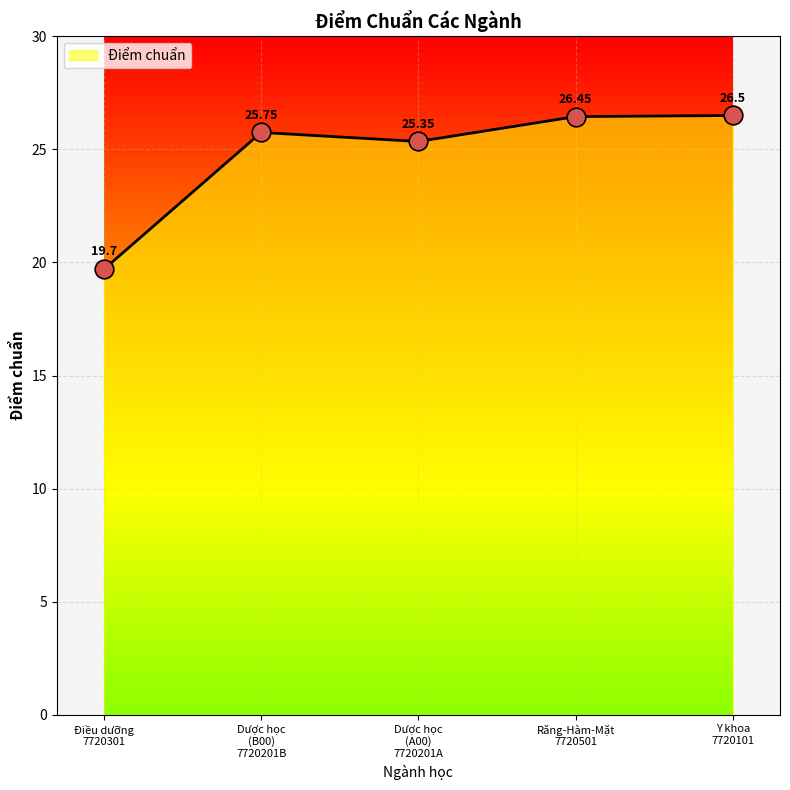

Between Răng-Hàm-Mặt
7720501 and Y khoa
7720101, which is larger?

Y khoa
7720101